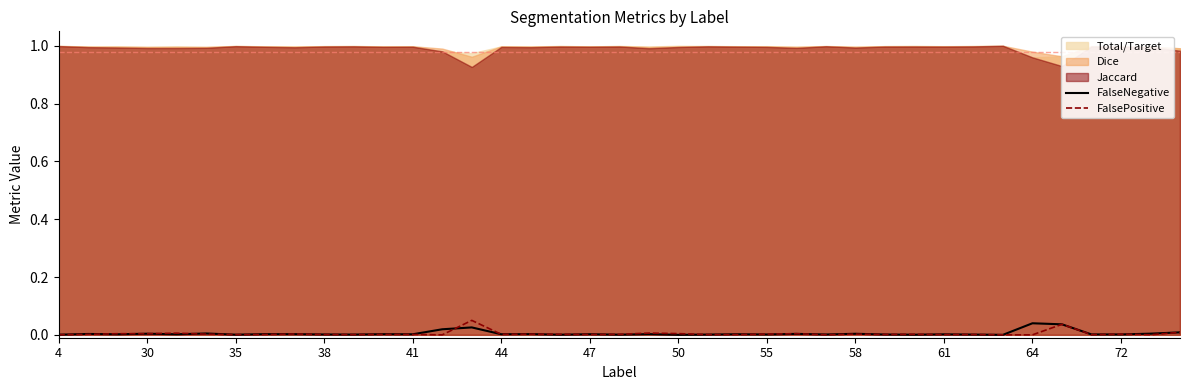

At which category is the sum across all series the highest?

14